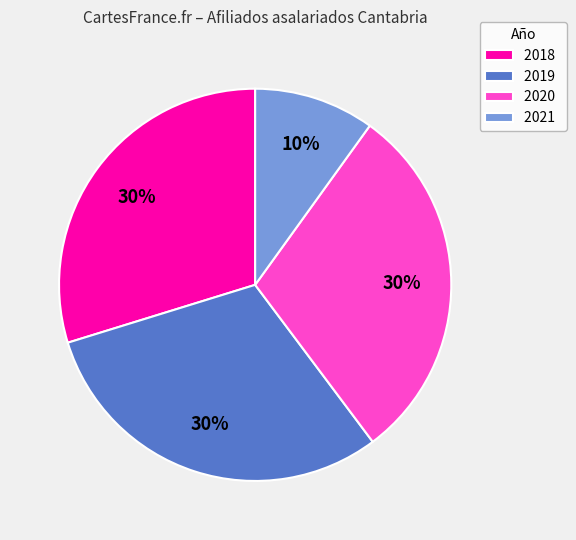

How many segments does this pie chart have?

4